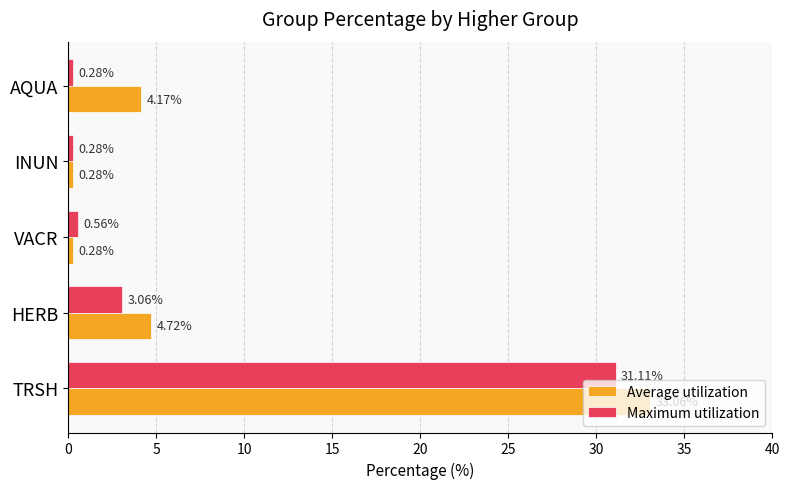

At TRSH, list the series in order from largest to smallest.

Average utilization, Maximum utilization